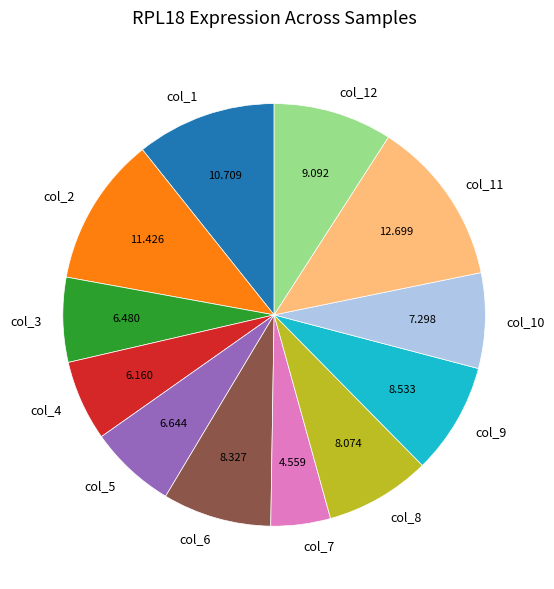

Do col_4 and col_9 together represent more than half of the pie?

No